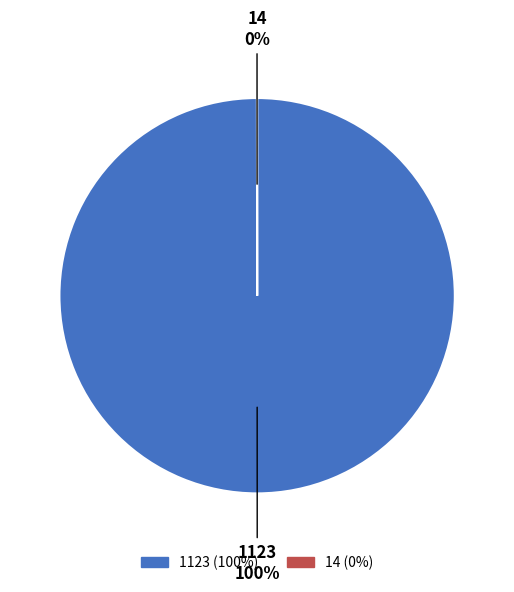

To the nearest percent, what portion does 1123 represent?

100%